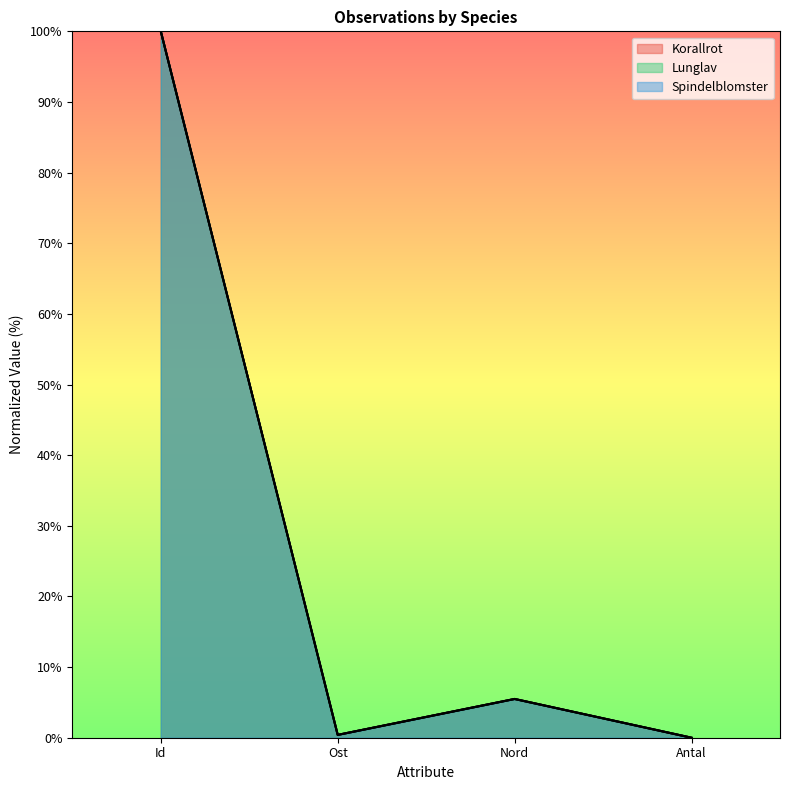

Between which two adjacent categories do Korallrot and Lunglav first intersect?

Ost and Nord